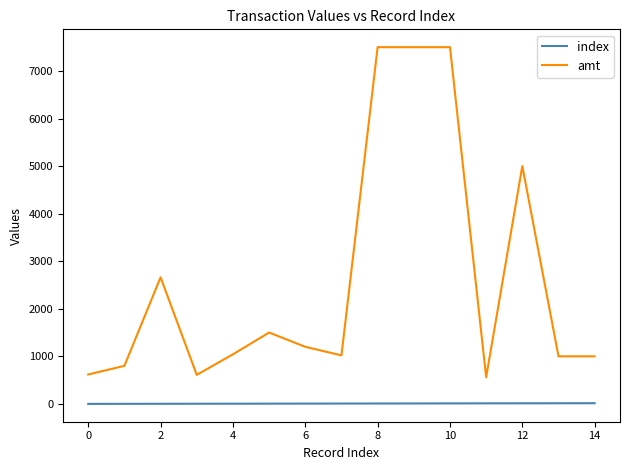

What is the difference between the maximum and minimum values in the amt series?

6940